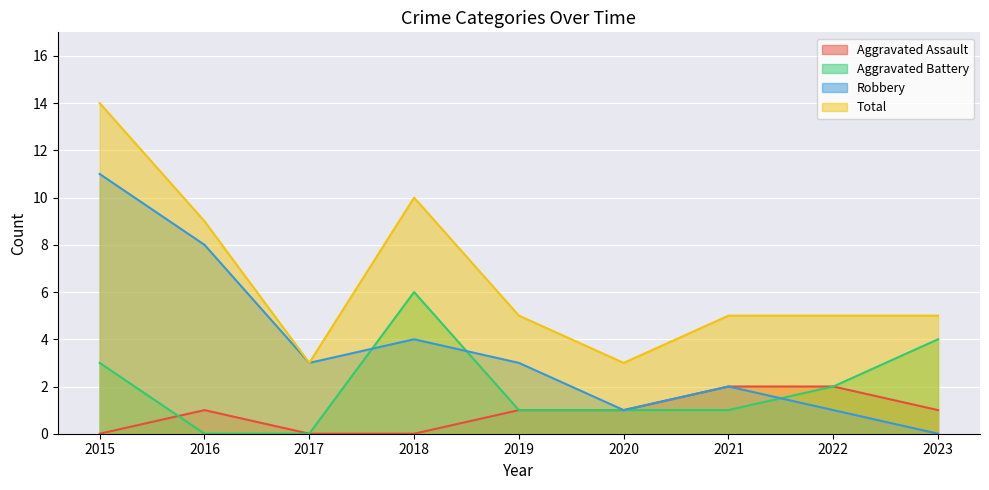

After their last crossing, which series has the higher values: Aggravated Battery or Aggravated Assault?

Aggravated Assault